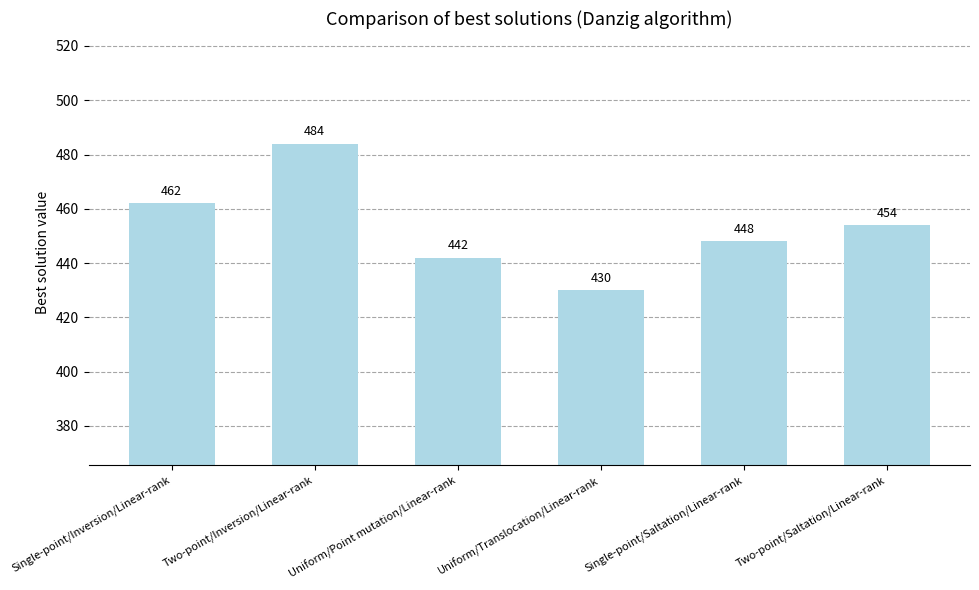

What position from the right is Uniform/Translocation/Linear-rank?

3